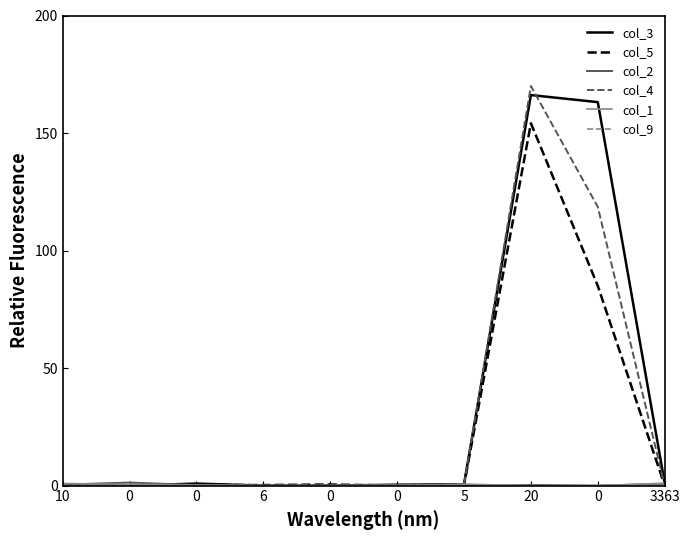

What is the value of the col_1 point at the 5th from the left?

0.6